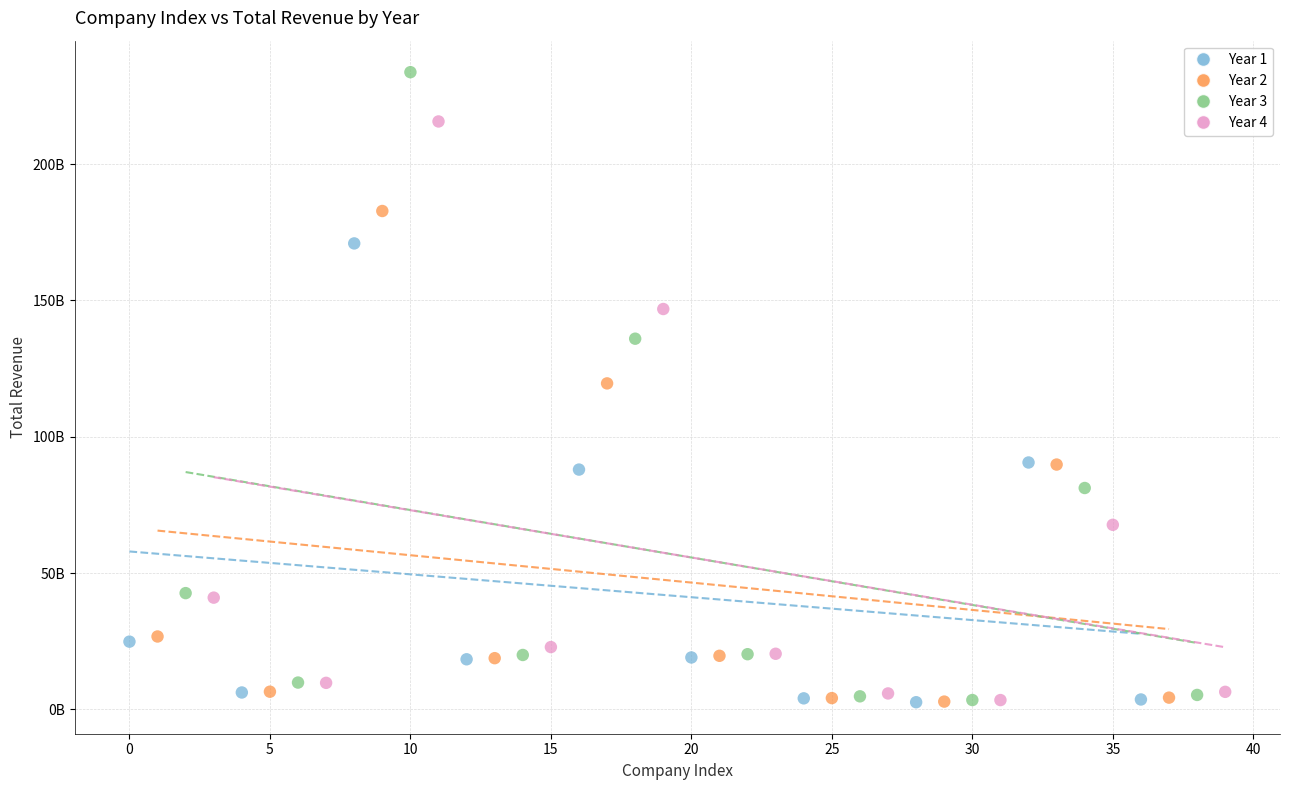

What are all the series names shown in the legend?

Year 1, Year 2, Year 3, Year 4